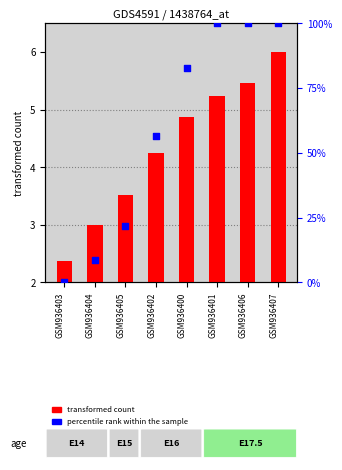

Is the value of CH at GSM936405 greater than the value of ZH at GSM936405?

No